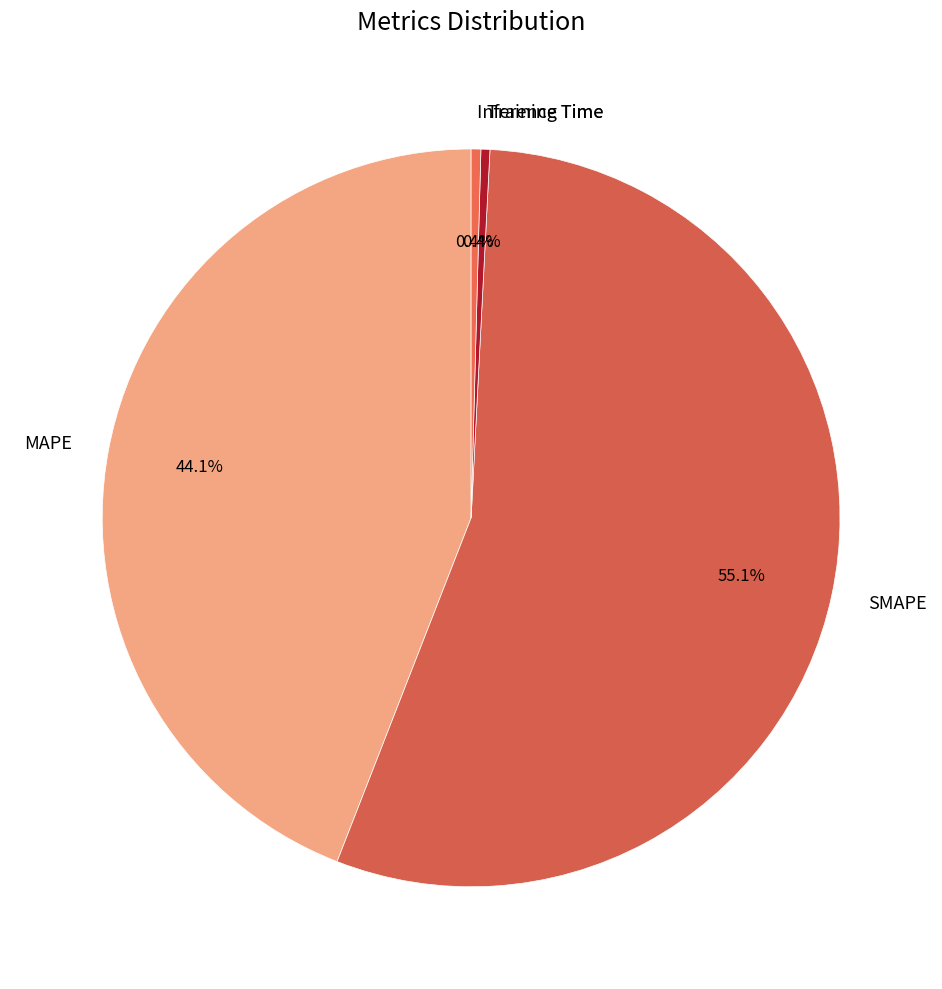

What percentage is NOT represented by SMAPE?

44.9%